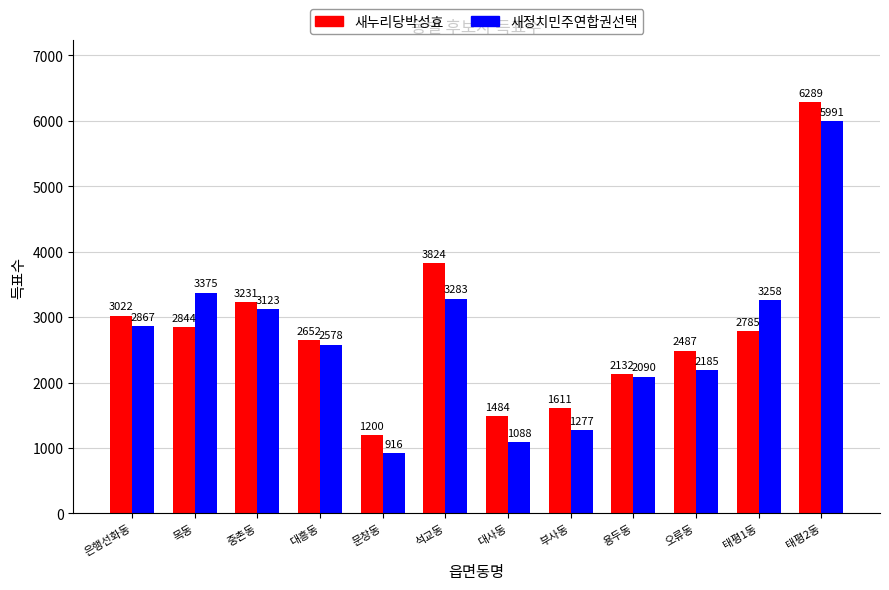

Reading left to right, transcribe all the data shown in this chart.

새누리당박성효: 은행선화동=3022	목동=2844	중촌동=3231	대흥동=2652	문창동=1200	석교동=3824	대사동=1484	부사동=1611	용두동=2132	오류동=2487	태평1동=2785	태평2동=6289
새정치민주연합권선택: 은행선화동=2867	목동=3375	중촌동=3123	대흥동=2578	문창동=916	석교동=3283	대사동=1088	부사동=1277	용두동=2090	오류동=2185	태평1동=3258	태평2동=5991